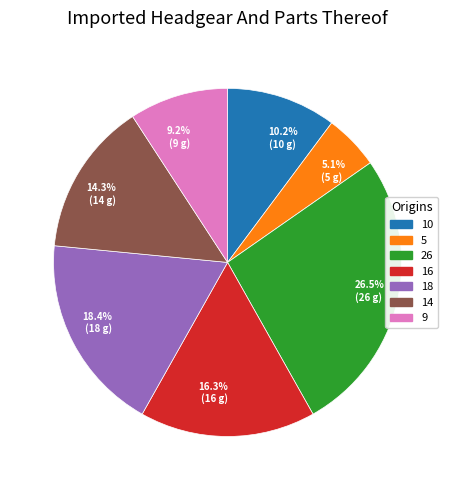

Does 18.4% (18 g) represent more than half of the total?

No